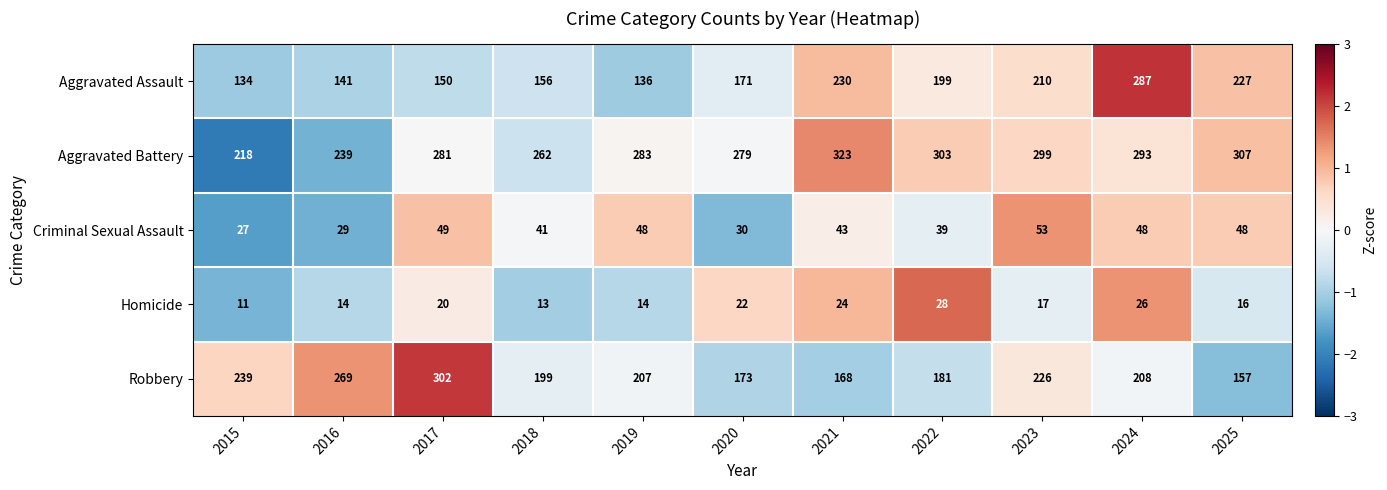

Is the value of Homicide at 2025 greater than the value of Robbery at 2021?

No